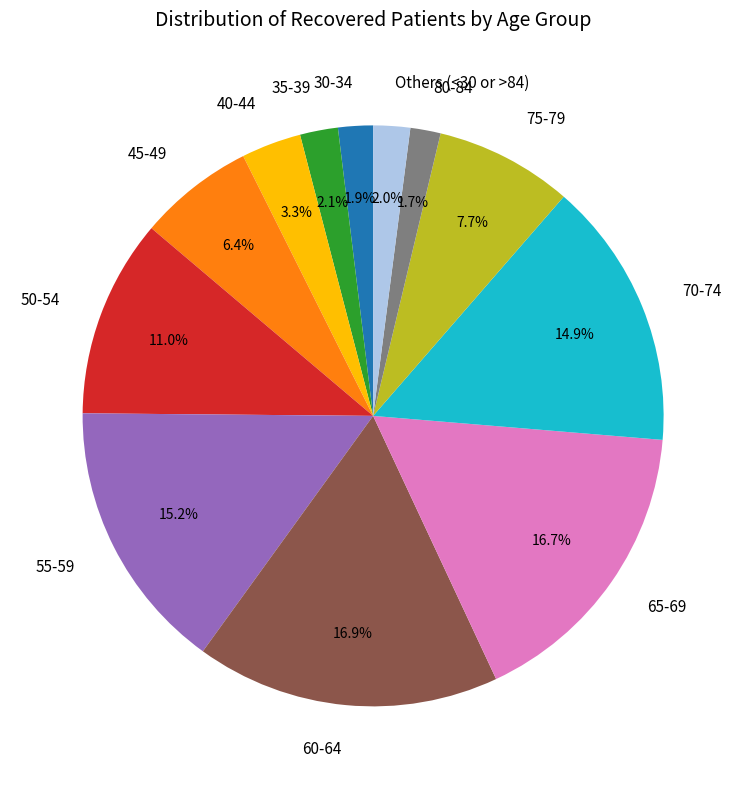

Approximately how many times larger is the value at 40-44 compared to 75-79?

0.4